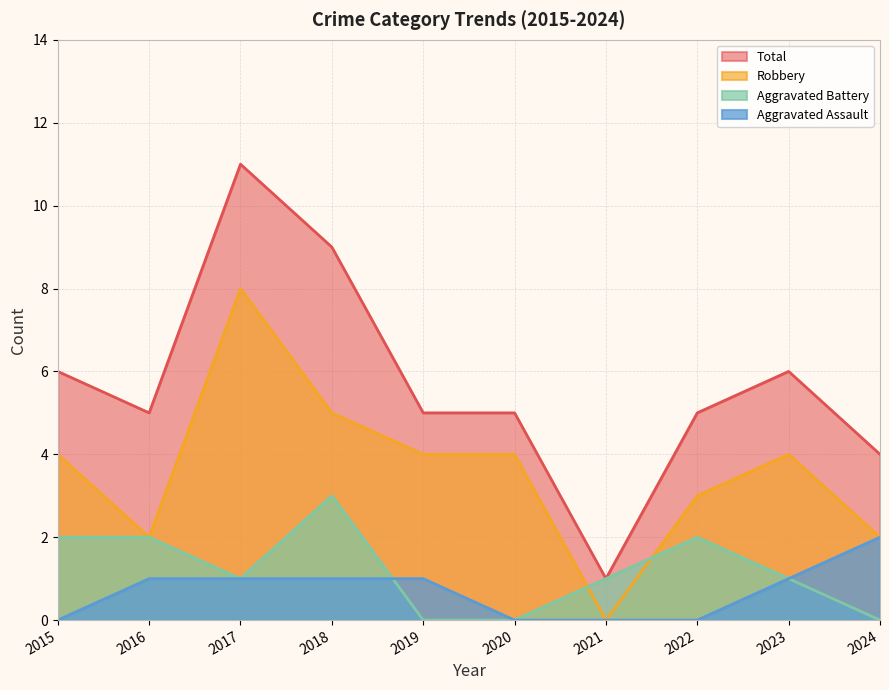

What is the maximum value shown in the chart?

11